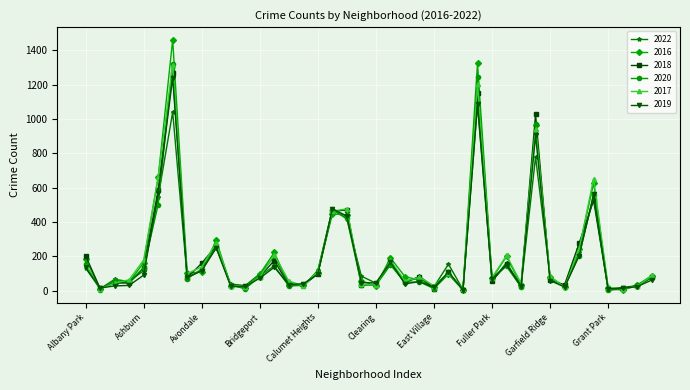

What is the difference between the maximum and second lowest values in the 2022 series?

1071